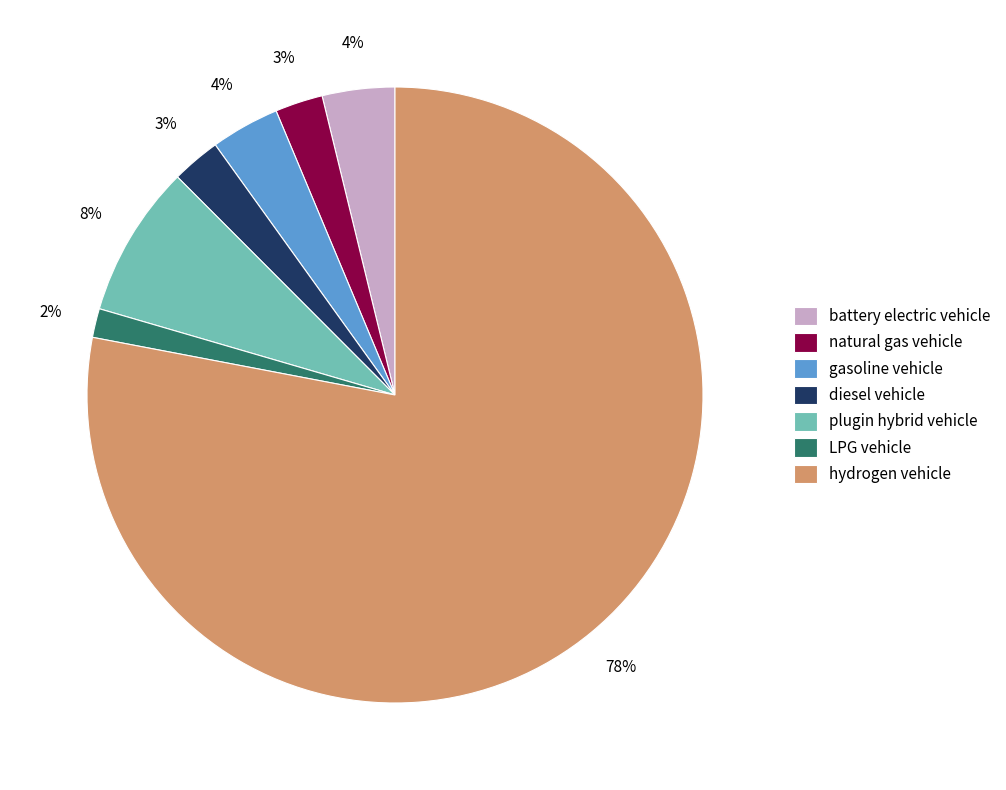

Which category has the biggest portion of the pie?

hydrogen vehicle